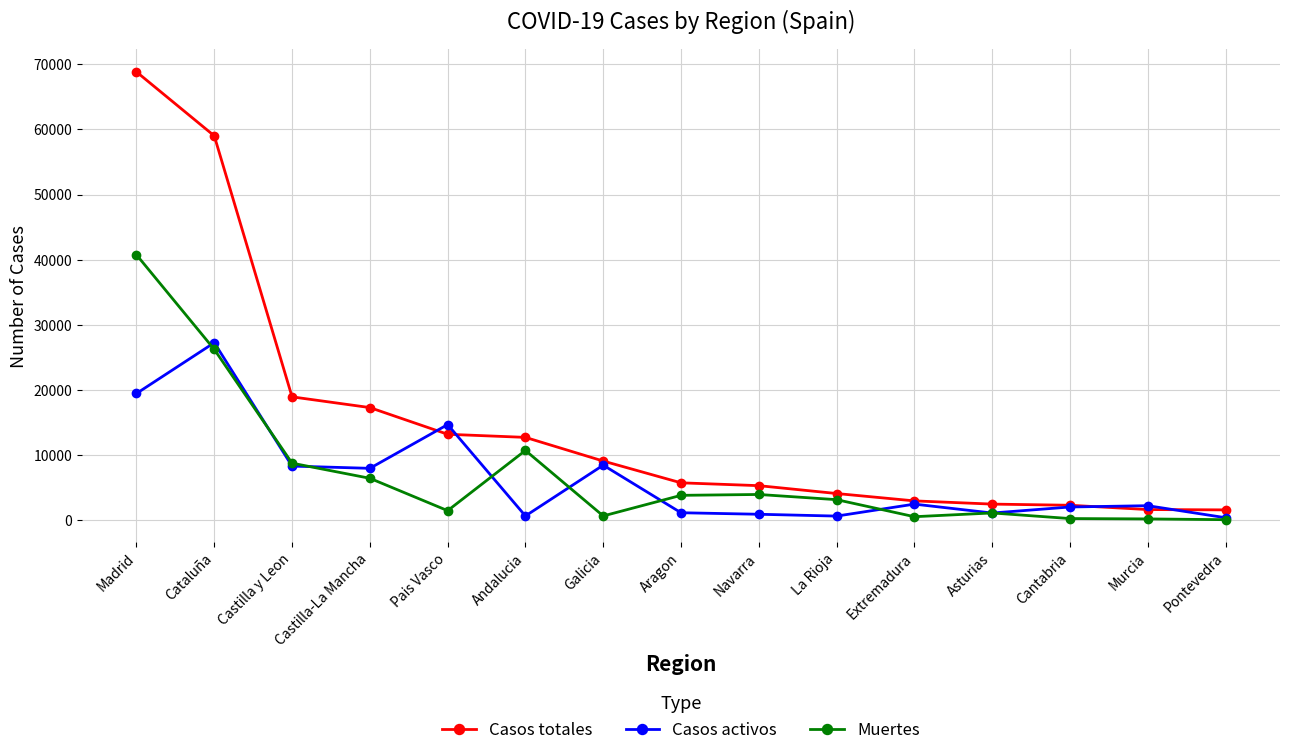

What is the value of the Casos activos point at the 15th from the left?

333